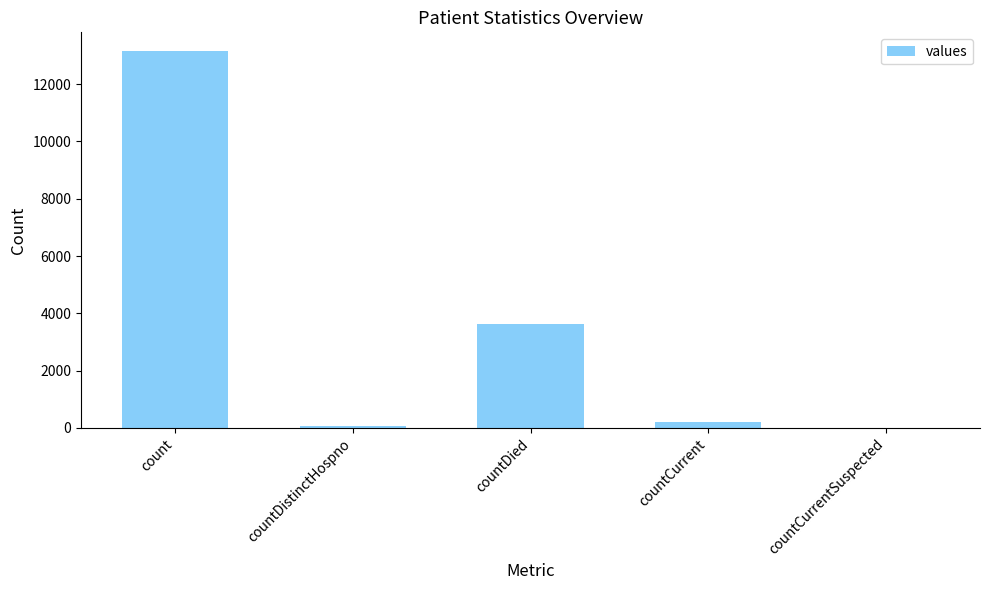

Between countCurrentSuspected and countDied, which is larger?

countDied